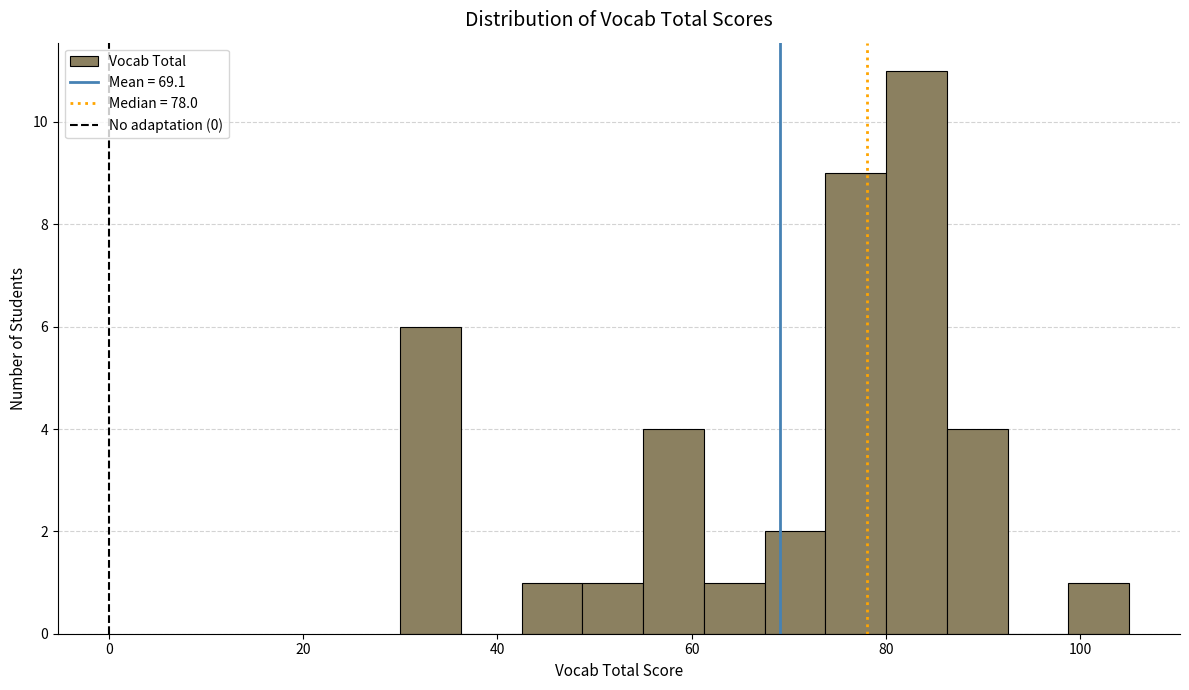

Read against the x-axis, roughly where is the centre of the tallest bar?

84